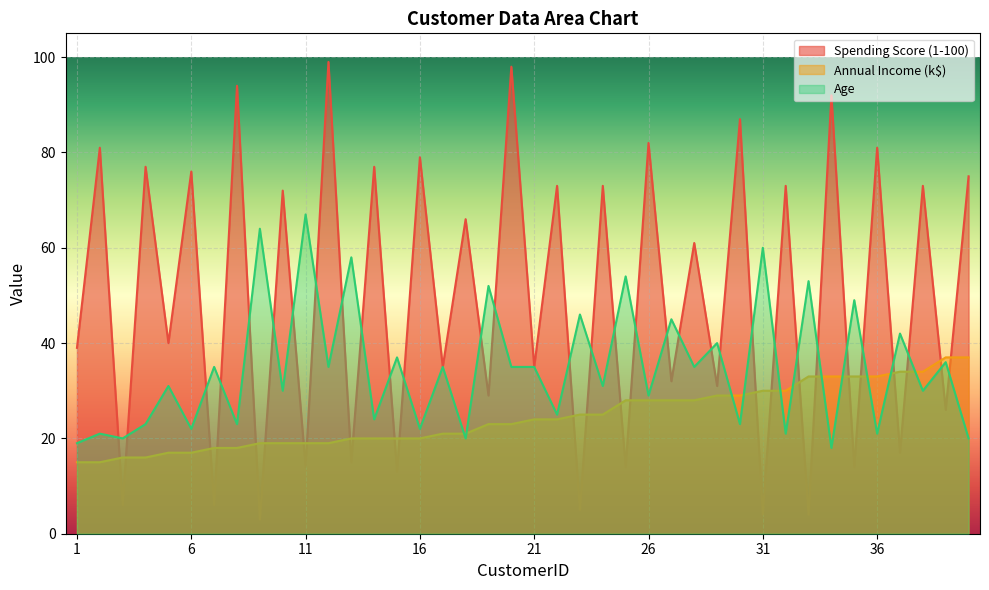

True or false: Age and Spending Score (1-100) intersect in this chart.

True